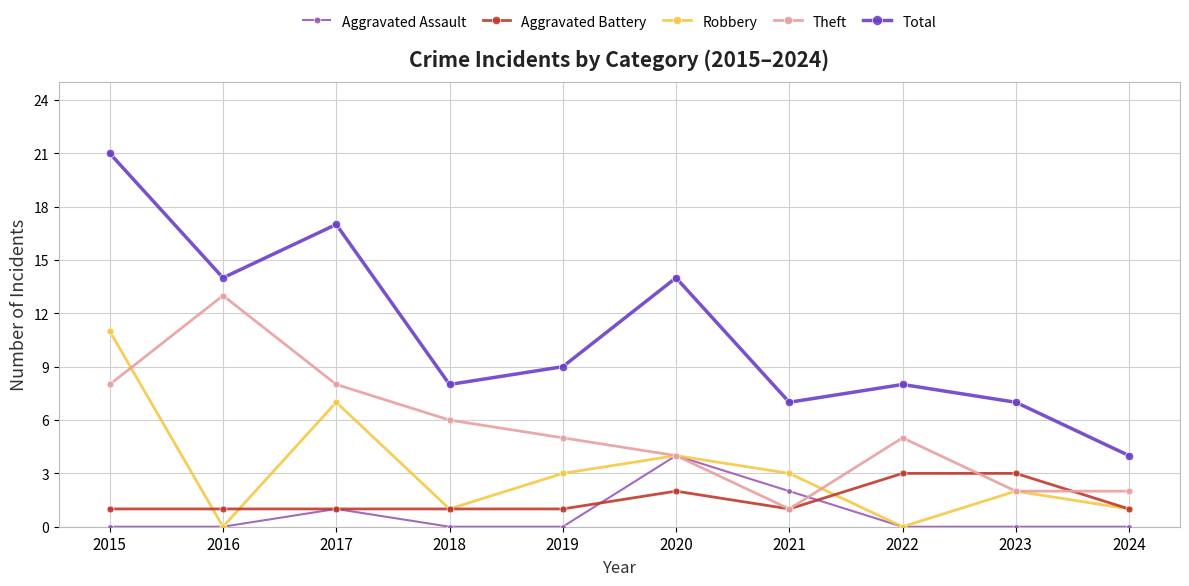

How many series are shown in this chart?

5